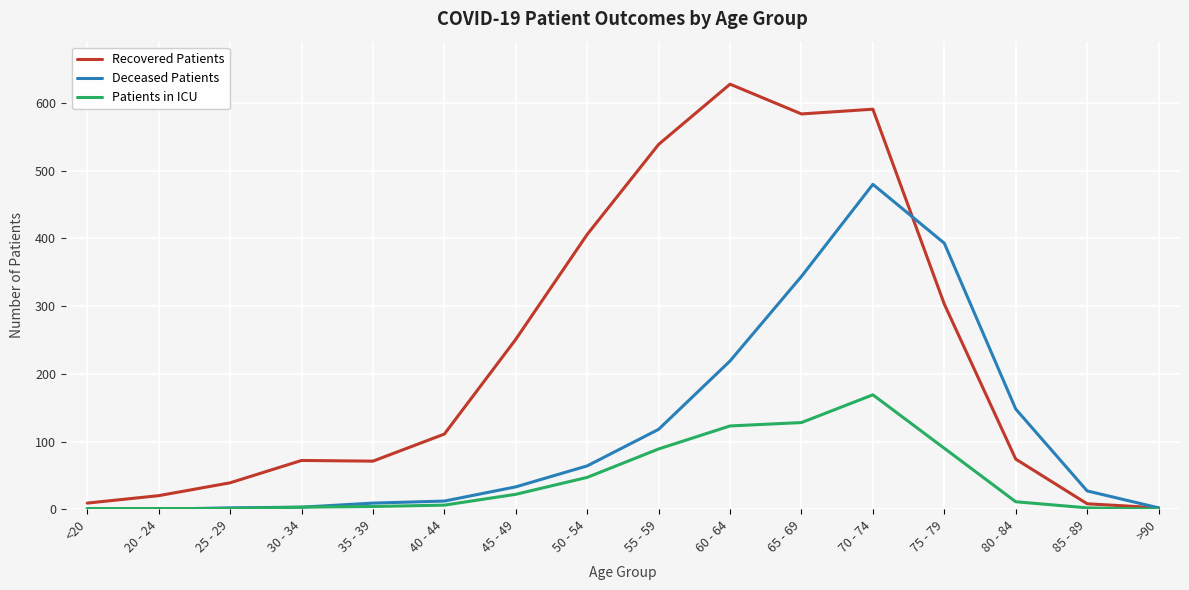

List the series in order of their peak value, highest first.

Recovered Patients, Deceased Patients, Patients in ICU